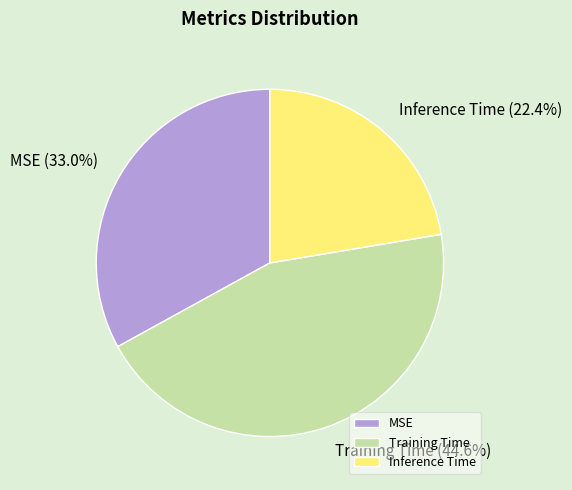

To the nearest percent, what is the average slice percentage?

33%